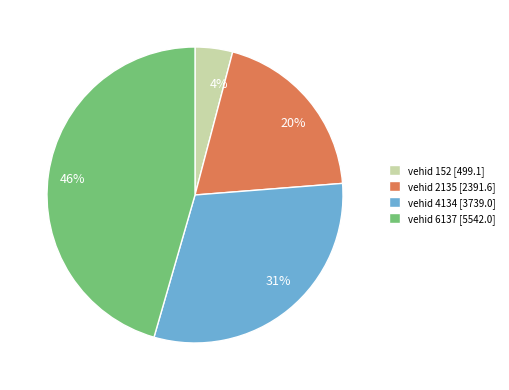

The vehid 6137 [5542.0] slice represents 46% of the pie. True or false?

True